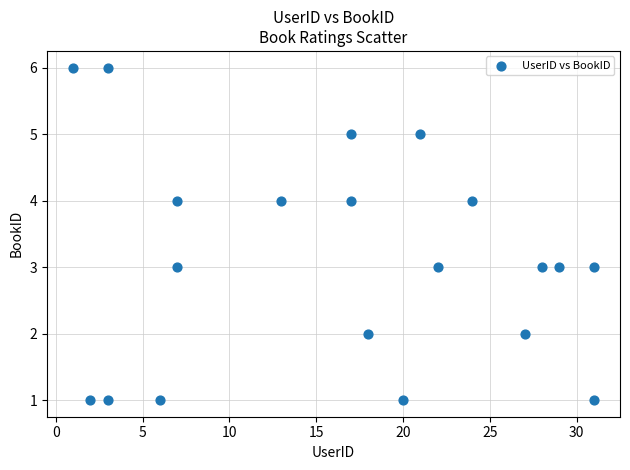

What is the range of Y values (max minus min)?

5